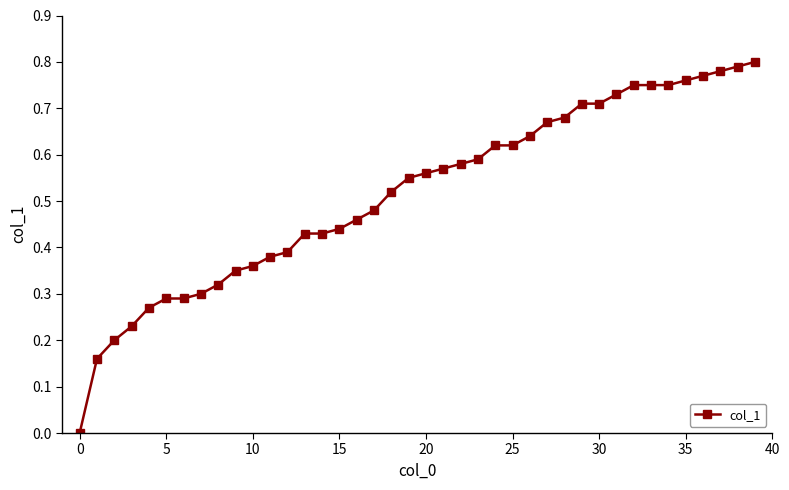

How many lines are shown in the chart?

1